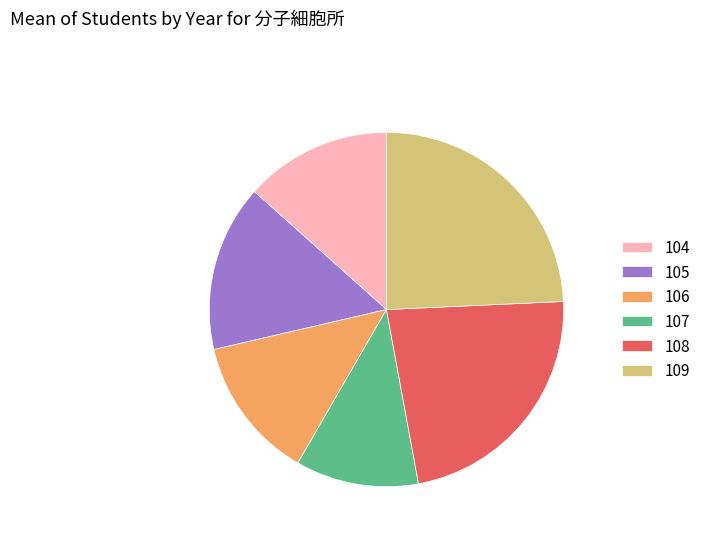

Does any single category account for the majority?

No